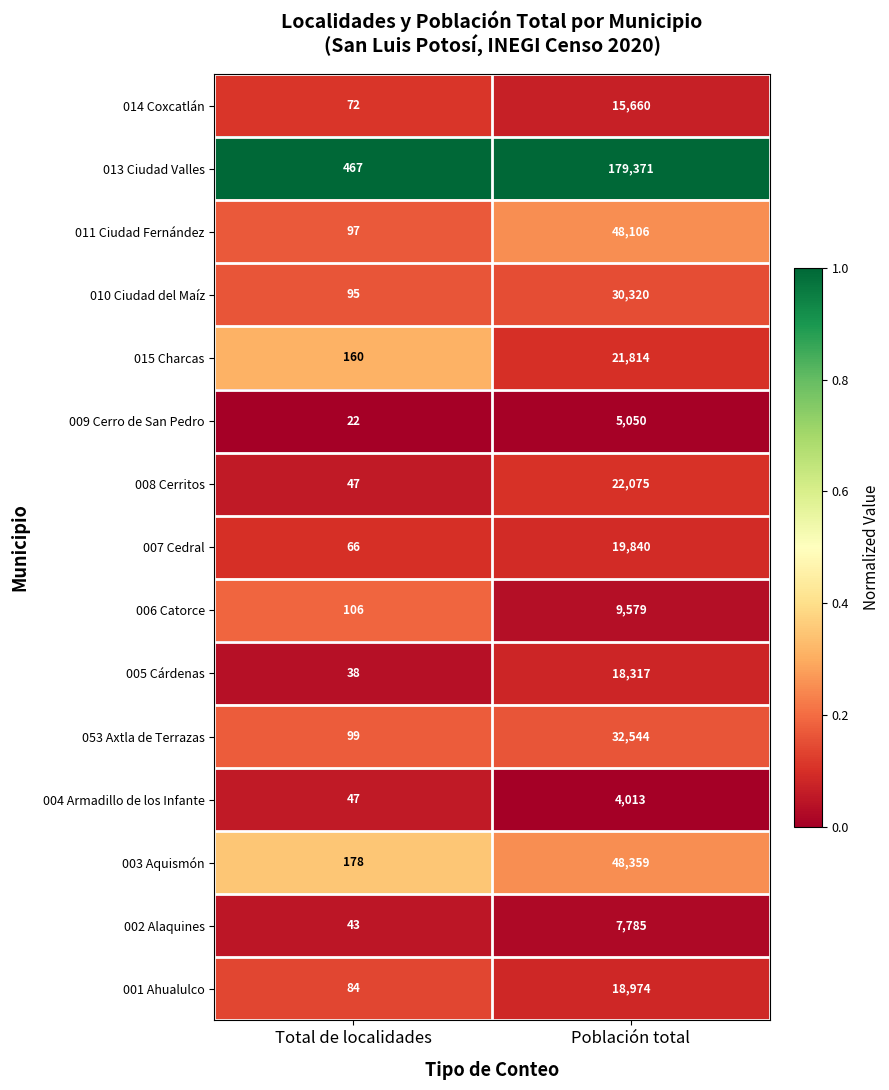

What is the sum of all 006 Catorce values?

9685